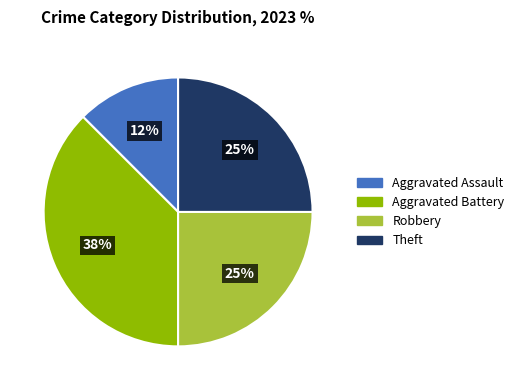

Is there any slice that represents more than half of the pie?

No